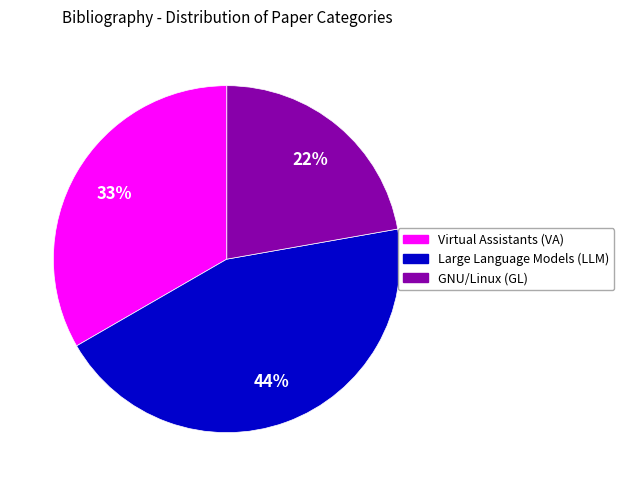

Which has a higher value, Large Language Models (LLM) or Virtual Assistants (VA)?

Large Language Models (LLM)